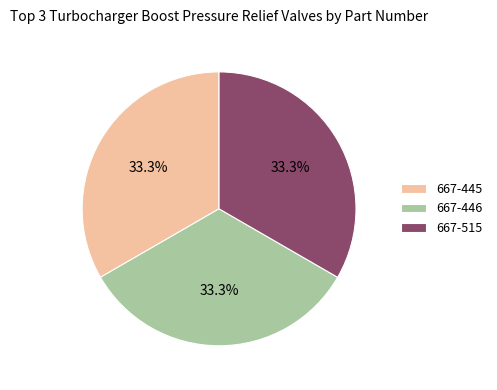

What is the ratio of the value at 667-515 to the value at 667-445?

1.0